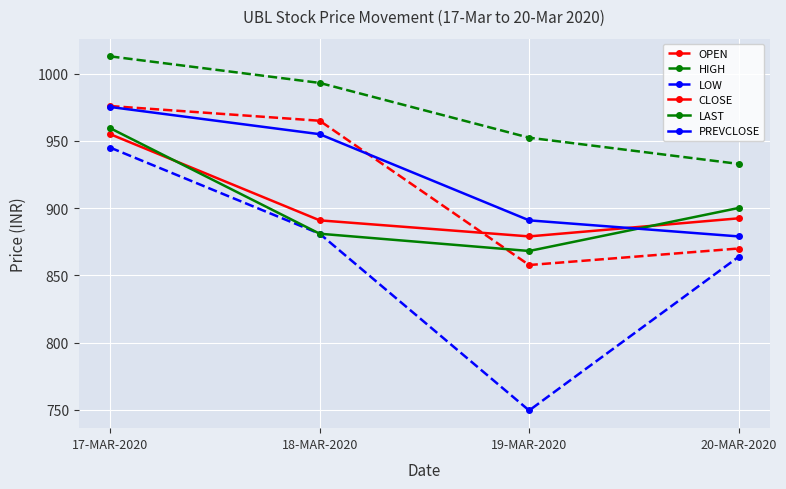

At which category does the chart reach its peak across all series?

17-MAR-2020